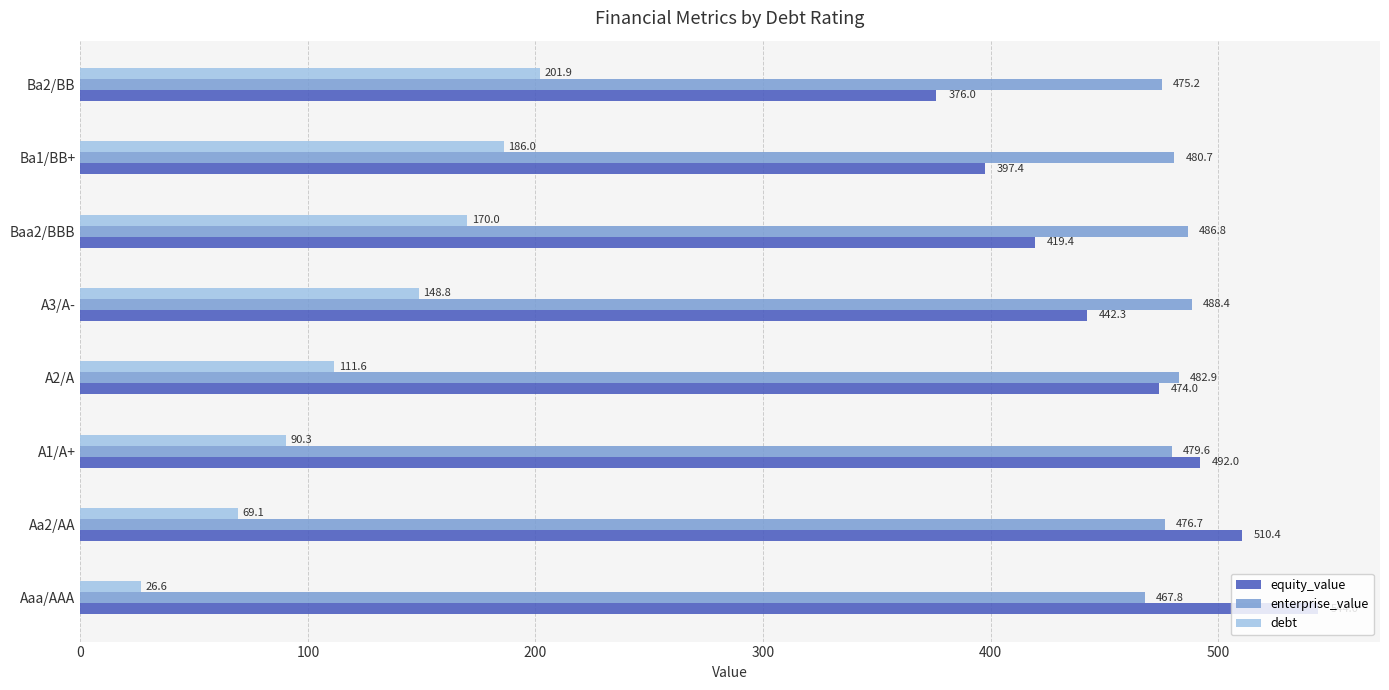

At which label is equity_value closest to 459?

A2/A